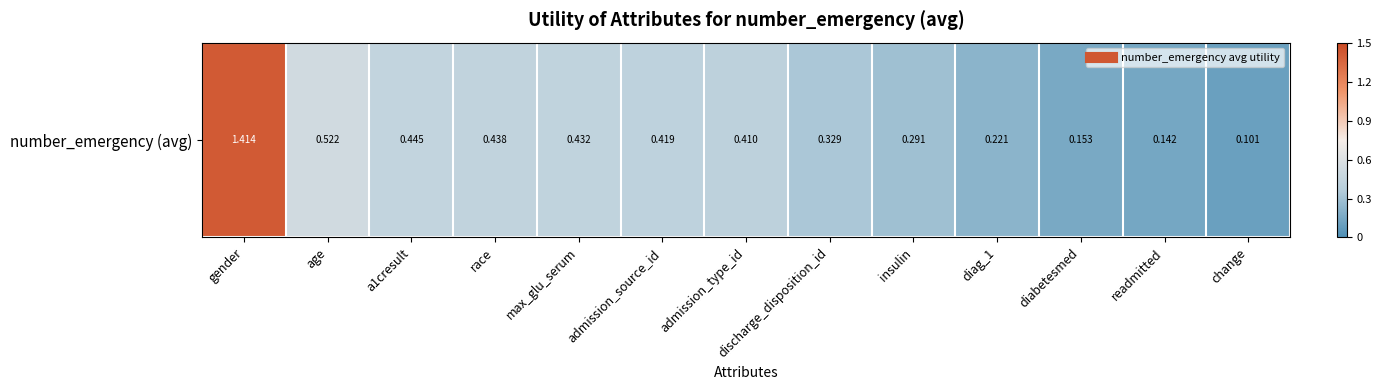

Rank the categories by value from highest to lowest.

gender, age, a1cresult, race, max_glu_serum, admission_source_id, admission_type_id, discharge_disposition_id, insulin, diag_1, diabetesmed, readmitted, change